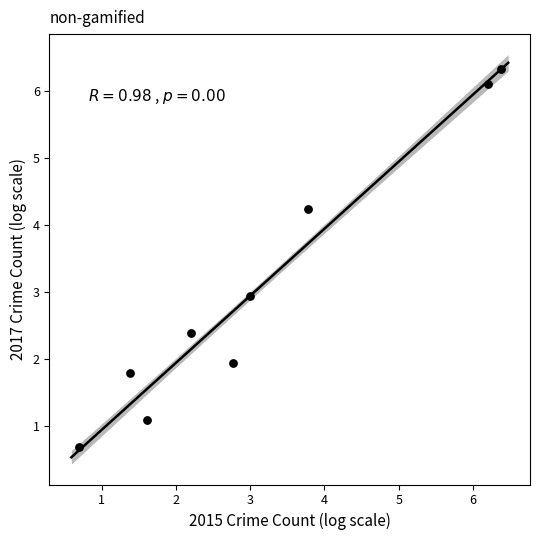

What is the average Y value?

3.1